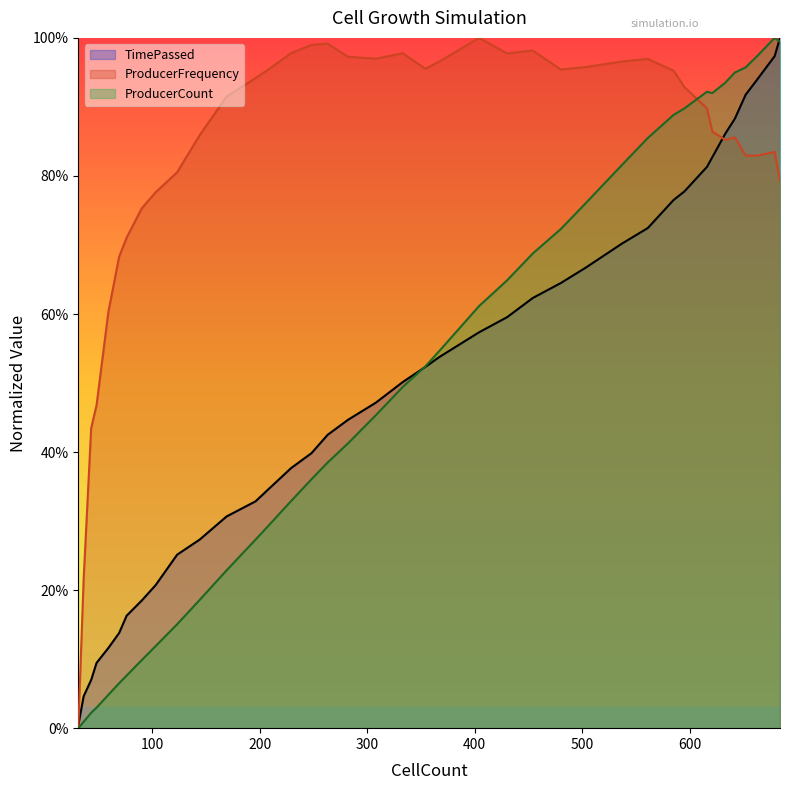

How many lines are shown in the chart?

3